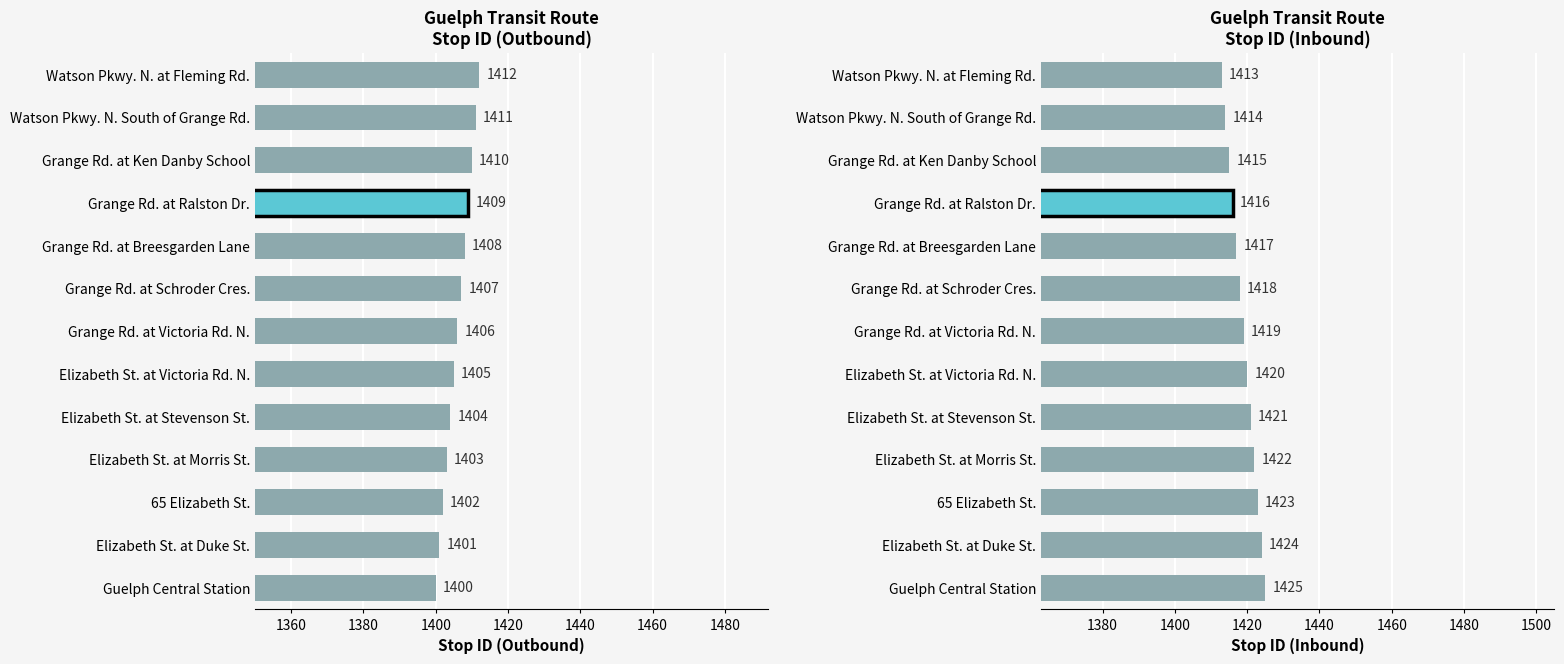

Rank the series by their average value, from highest to lowest.

Stop ID (Inbound), Stop ID (Outbound)